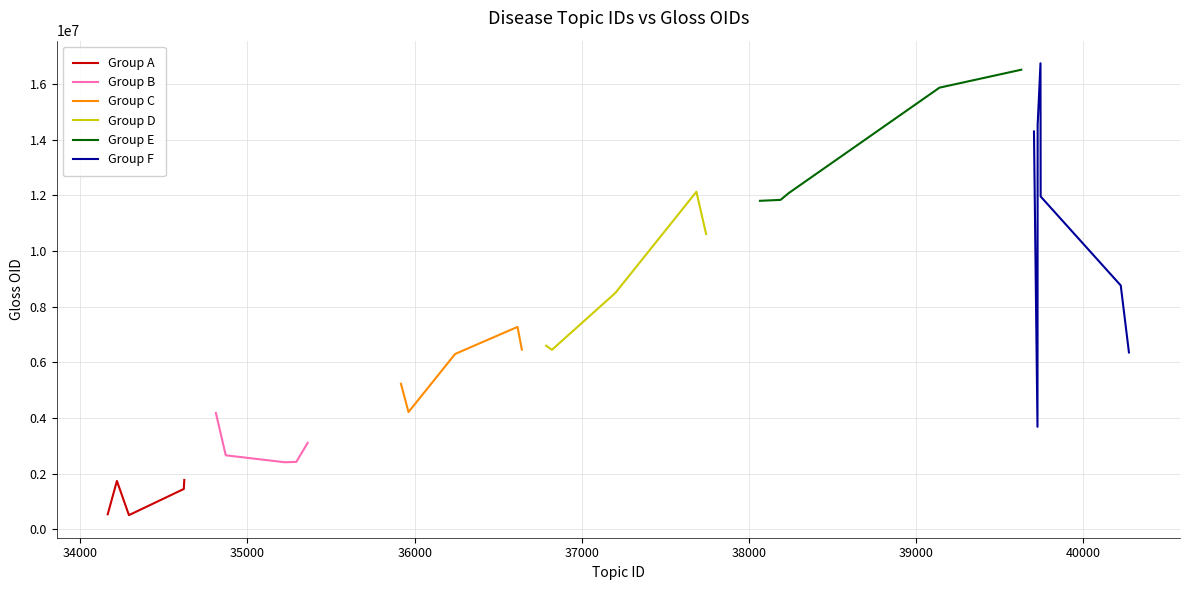

What is the difference between the maximum and second lowest values in the gloss_oid series?

16215257